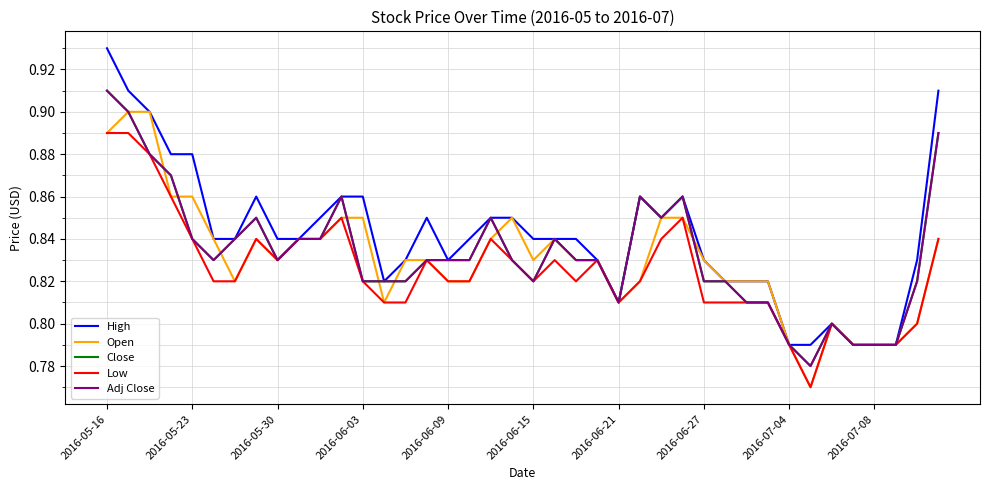

How many lines are shown in the chart?

5